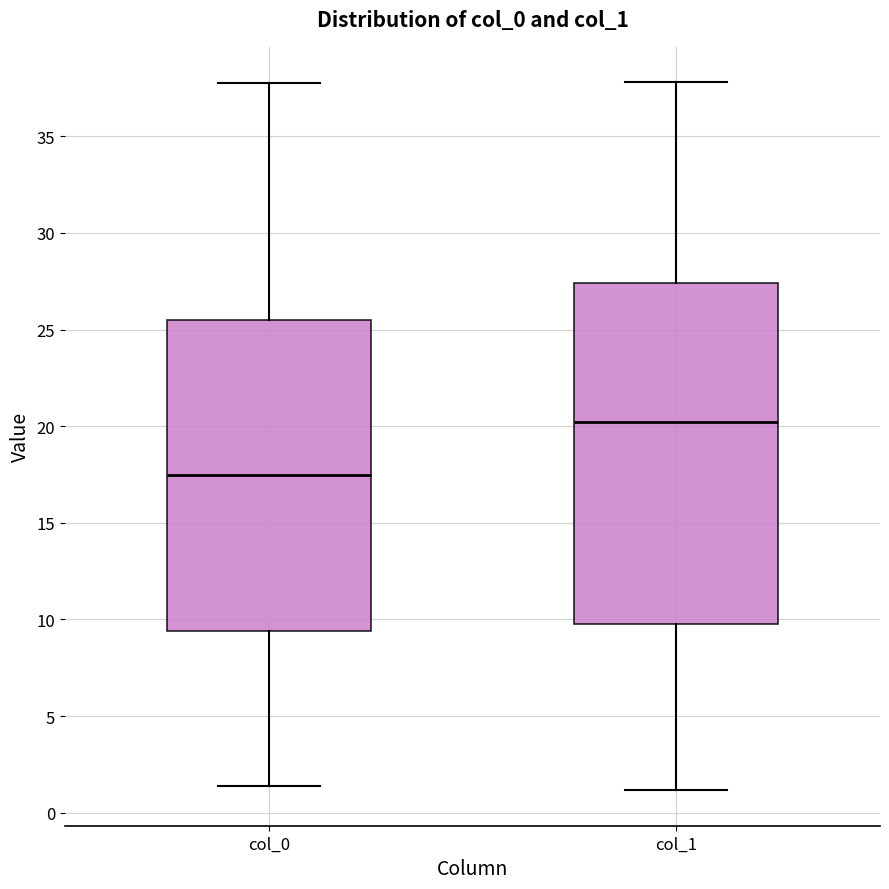

Which box has the highest median line?

col_1